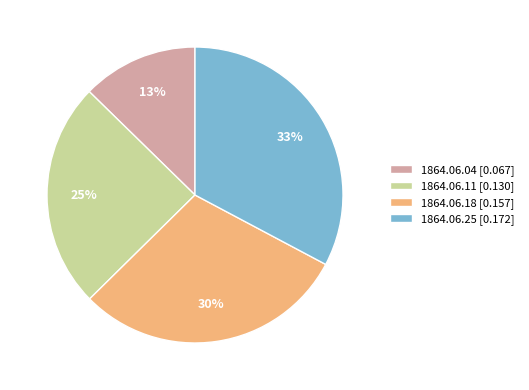

True or false: 1864.06.25 [0.172] accounts for 33% of the total.

True